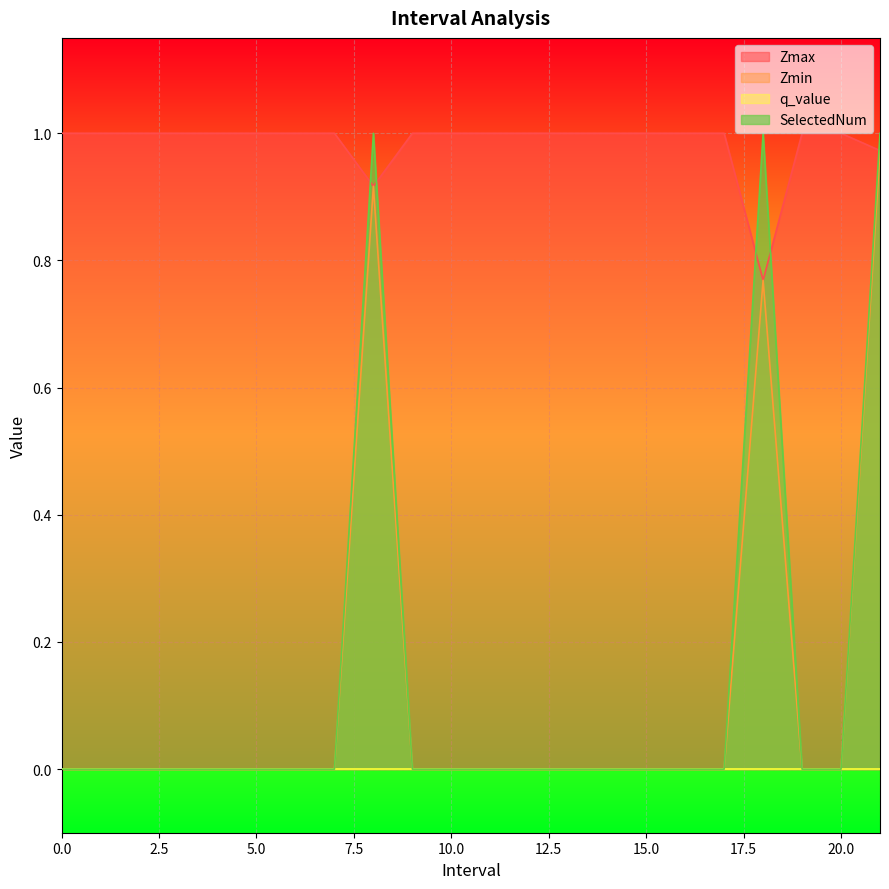

Which series has the largest total across all categories?

Zmax